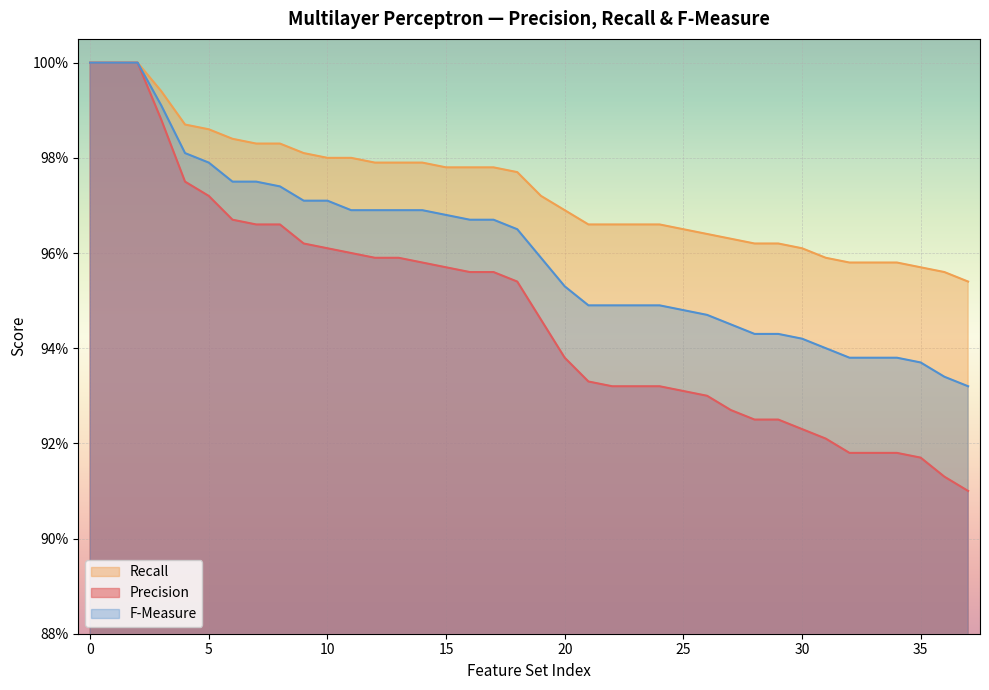

Which series has the widest spread of values?

Precision